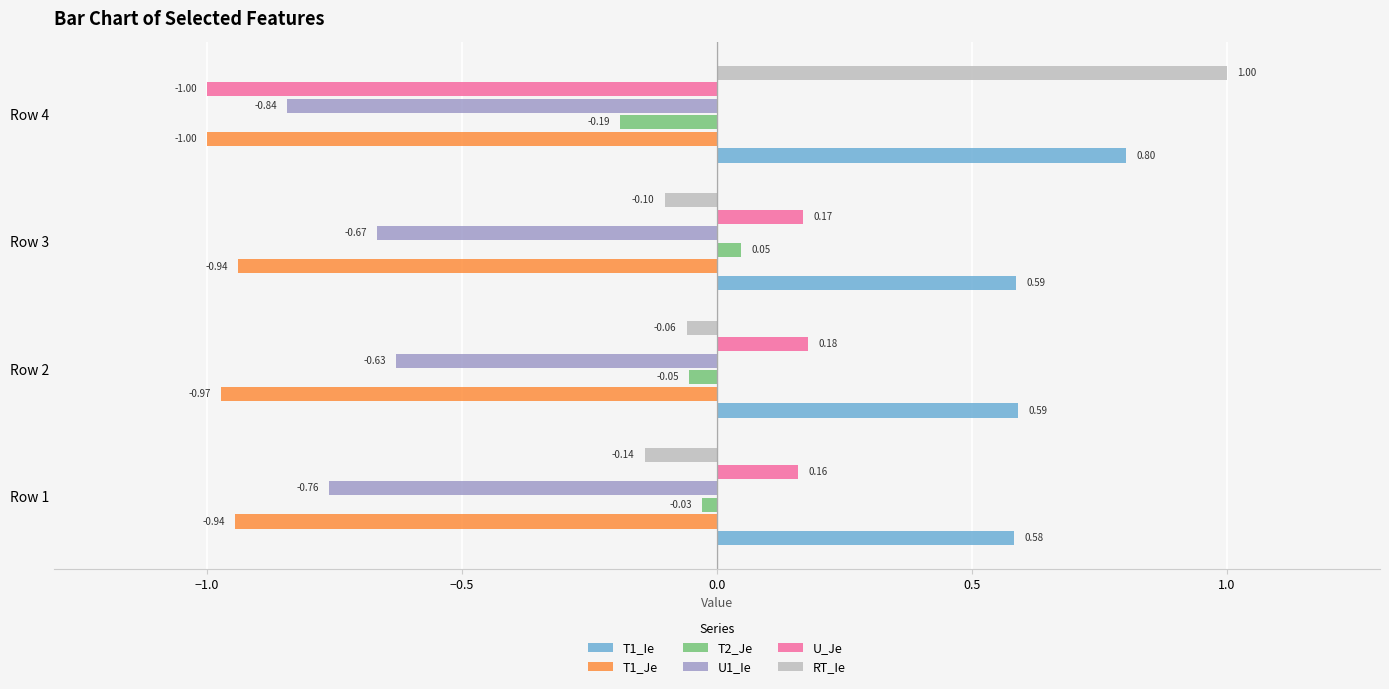

What is the maximum value shown in the chart?

1.0